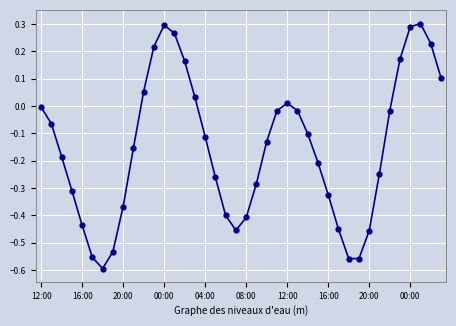

What is the difference between the maximum and second lowest values?

0.9